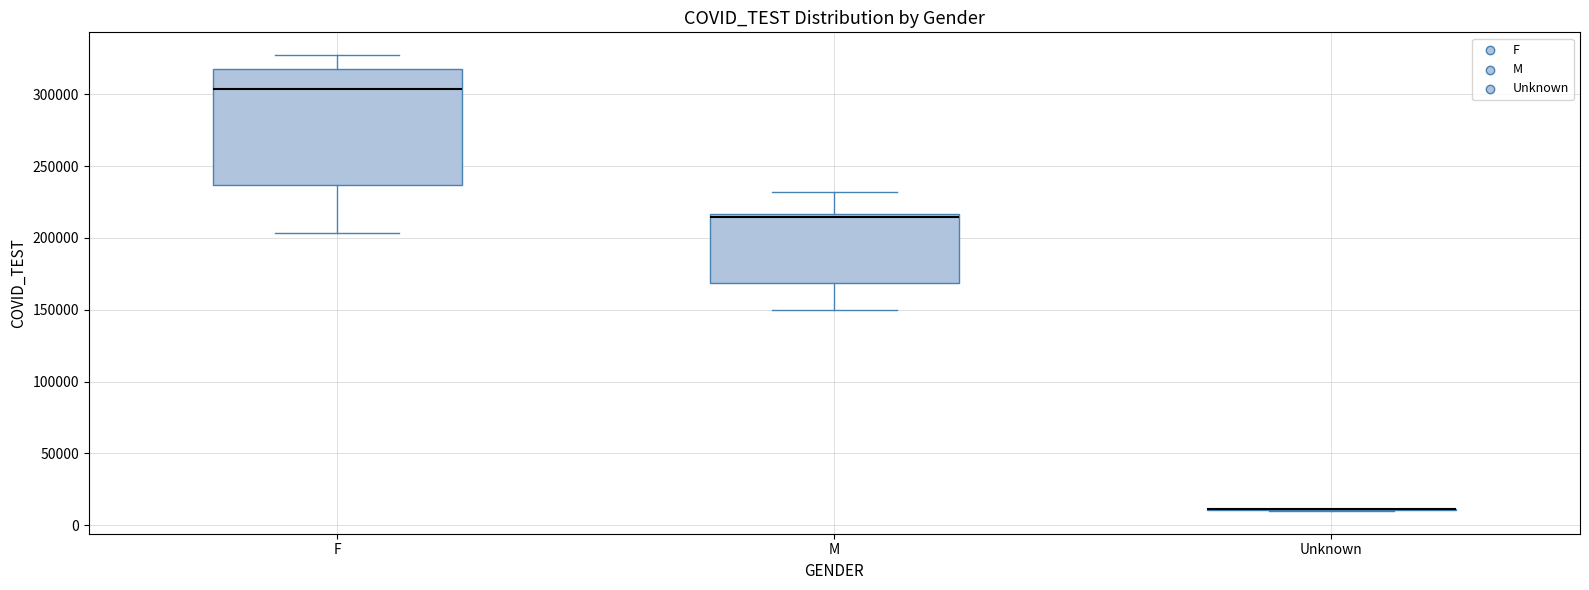

Reading left to right, read every box against the y-axis: the position of its median line, the range the box covers, and the ends of its whiskers. The values are not printed on the chart, so give them approximately, as read against the axis.

F: median 305000, box 235000 to 315000, whiskers 205000 to 325000
M: median 215000 (just below the box's upper edge), box 170000 to 215000, whiskers 150000 to 230000
Unknown: box collapsed to a line at 10000, whiskers 10000 to 10000